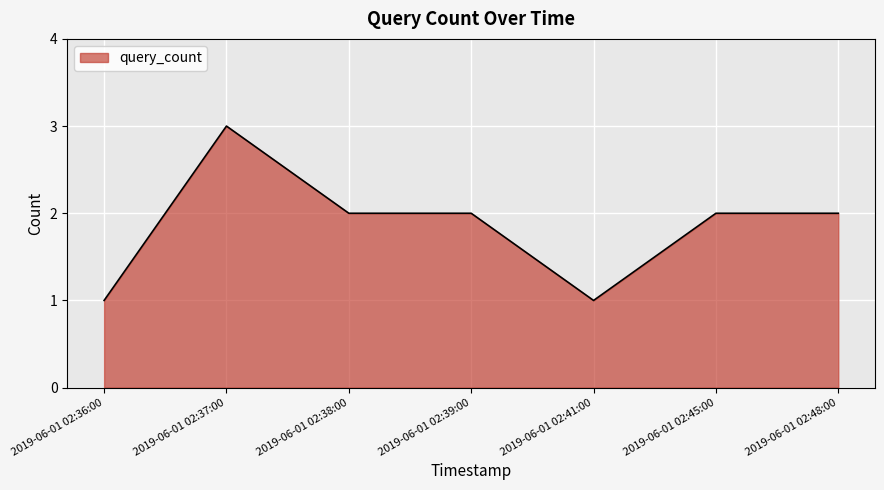

True or false: there are more than 0 points higher than both neighbors.

True